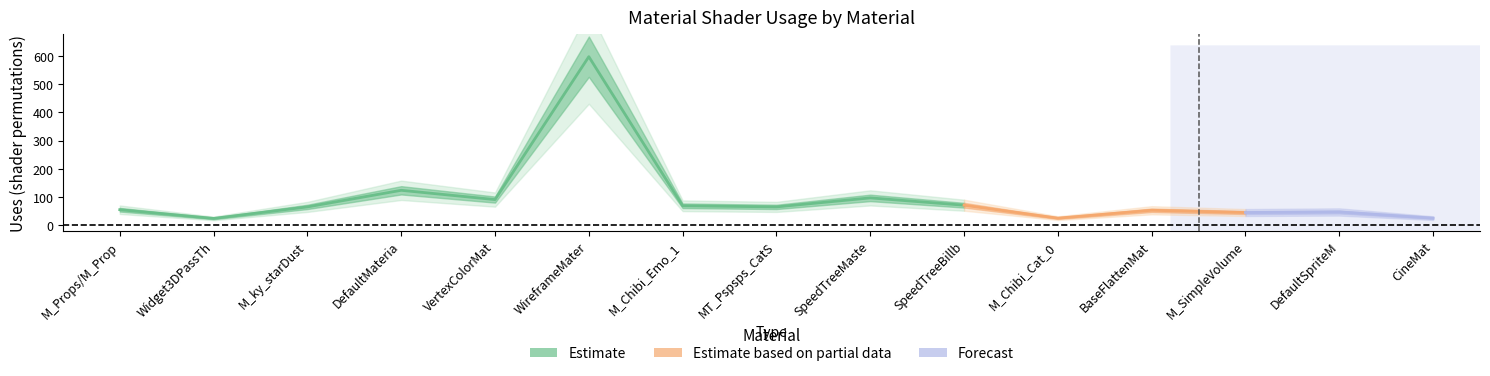

What is the total value across all series at Widget3DPassThrough?

23